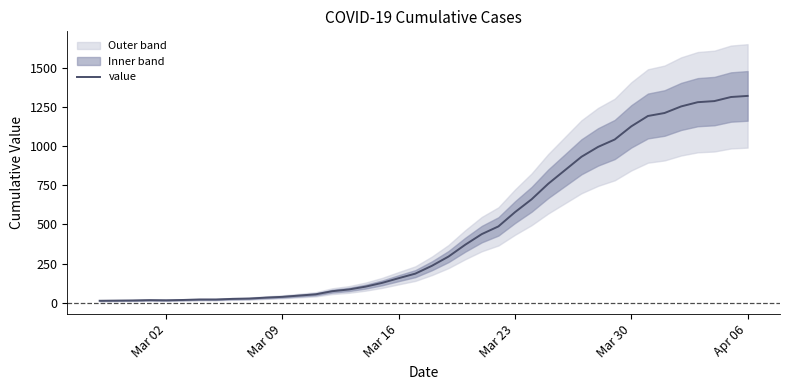

How many points are lower than both their immediate neighbors (excluding endpoints)?

1